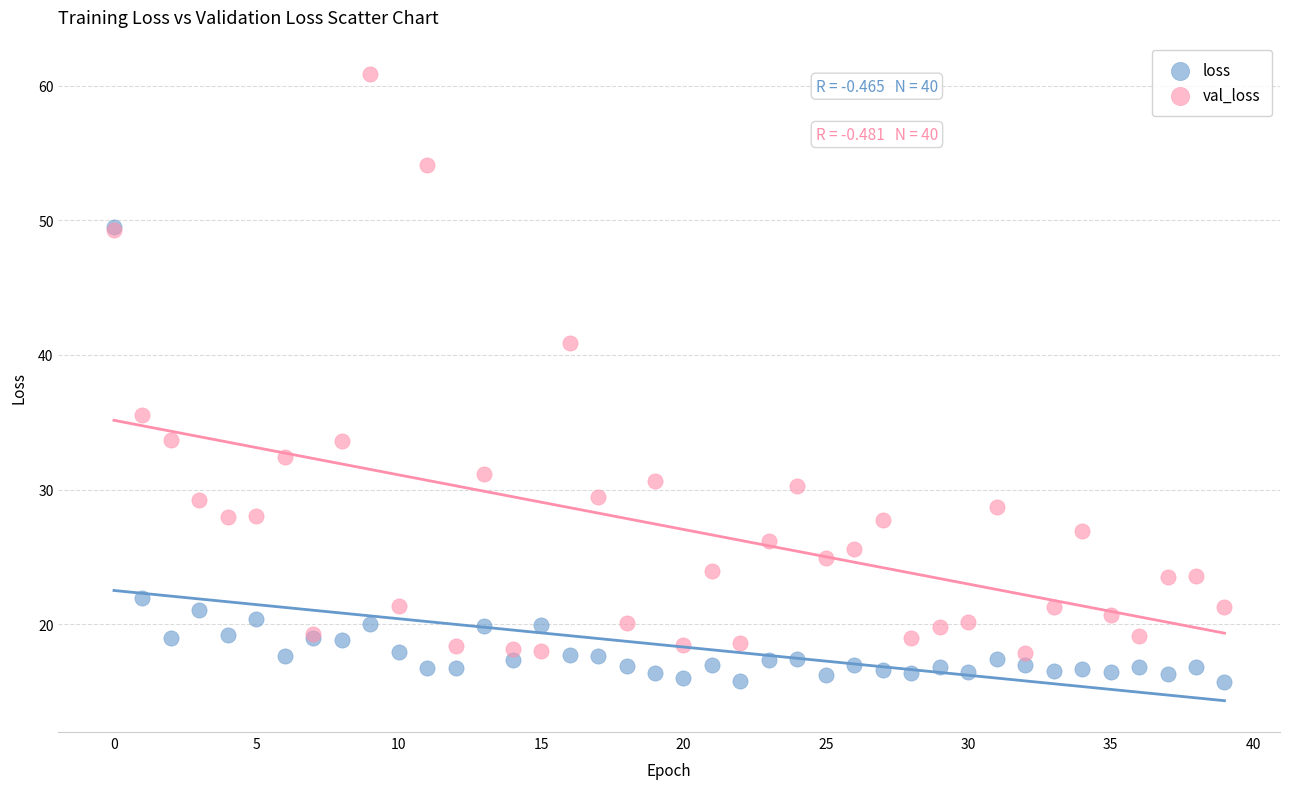

What are all the series names shown in the legend?

loss, val_loss